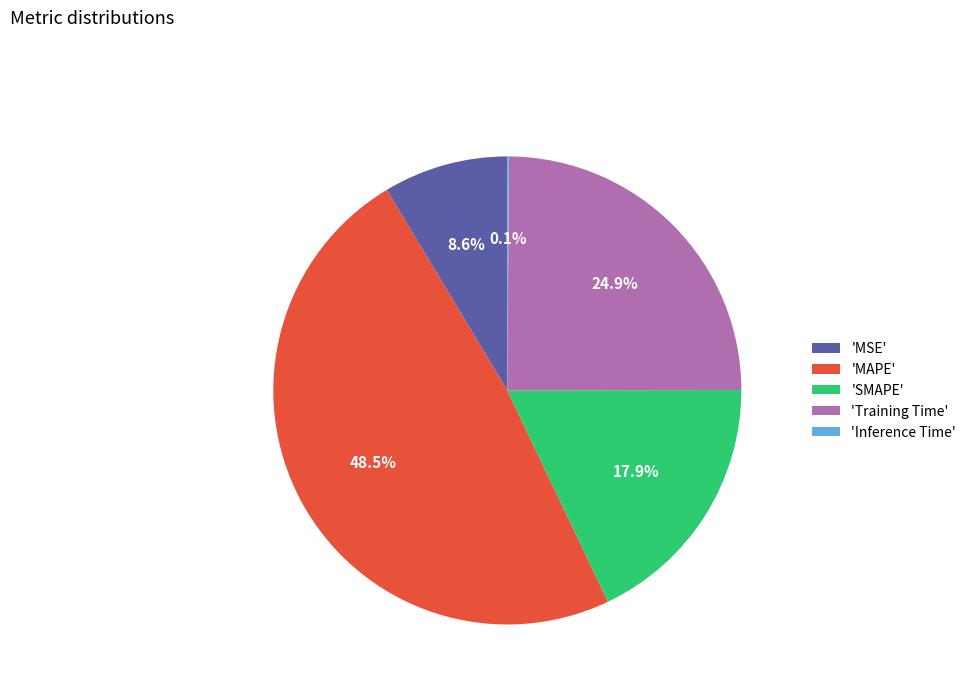

Approximately how many times larger is the value at 'MSE' compared to 'SMAPE'?

0.5